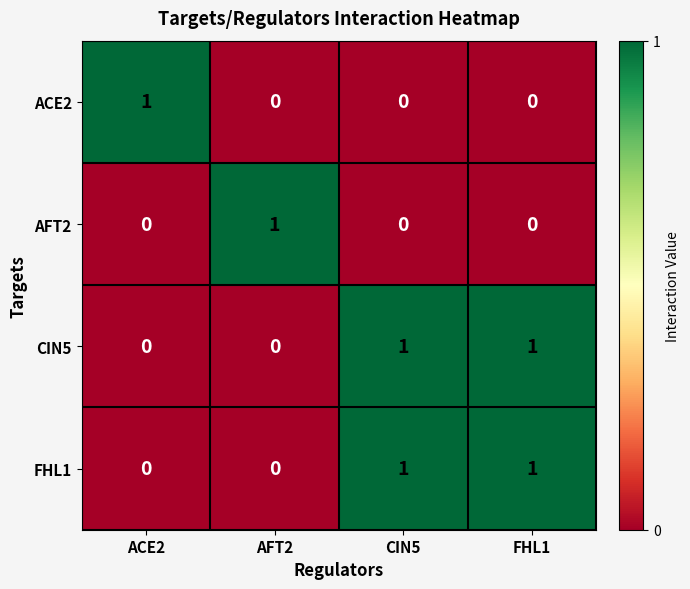

Count the ACE2 values in the range 0 to 1.

4